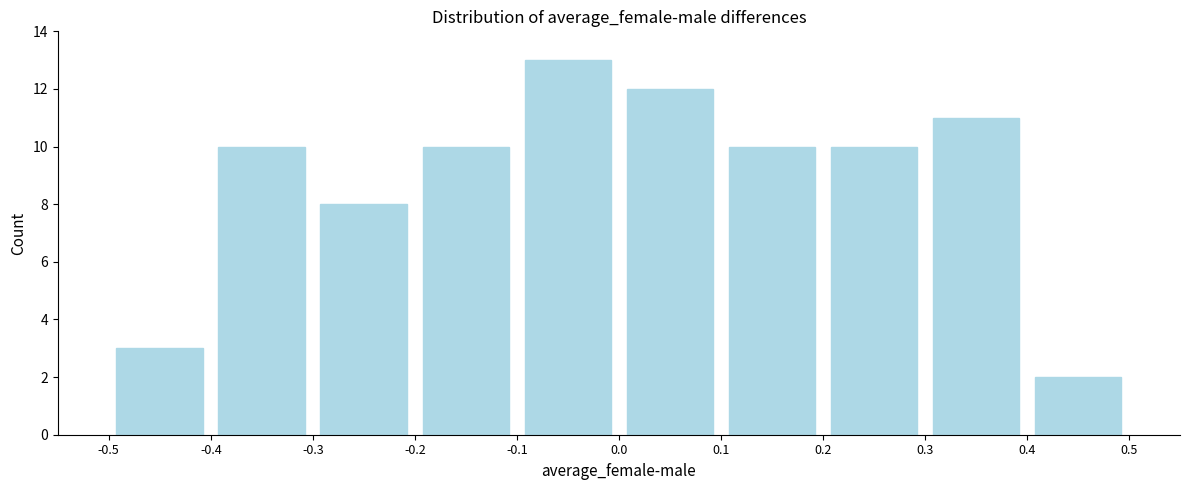

Reading left to right, transcribe this chart: for each bar, give the range it covers on the x-axis and its height. The values are not printed on the chart, so give them approximately, as read against the axis.

-0.5 to -0.4: 3
-0.4 to -0.3: 10
-0.3 to -0.2: 8
-0.2 to -0.1: 10
-0.1 to 0.0: 13
0.0 to 0.1: 12
0.1 to 0.2: 10
0.2 to 0.3: 10
0.3 to 0.4: 11
0.4 to 0.5: 2